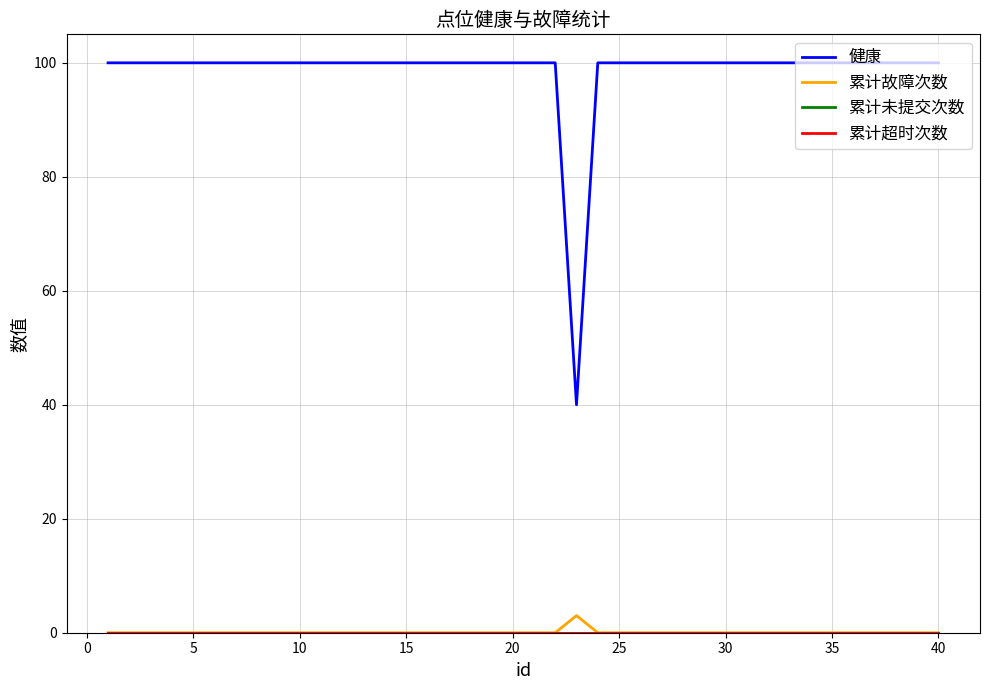

Which series has the largest range (max minus min)?

健康